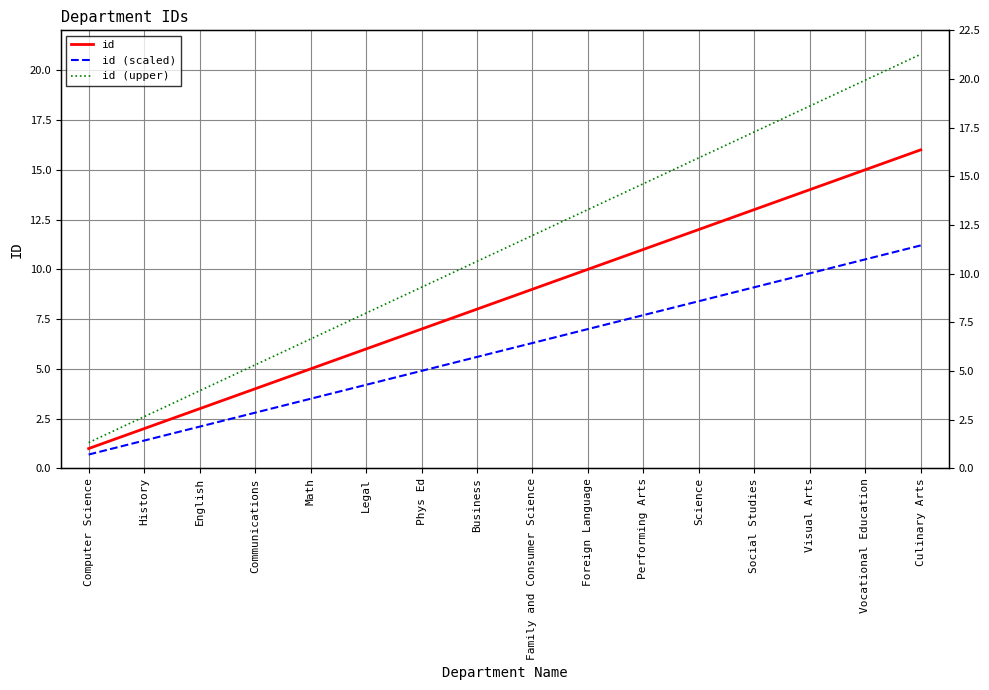

True or false: id (scaled) and id intersect in this chart.

False